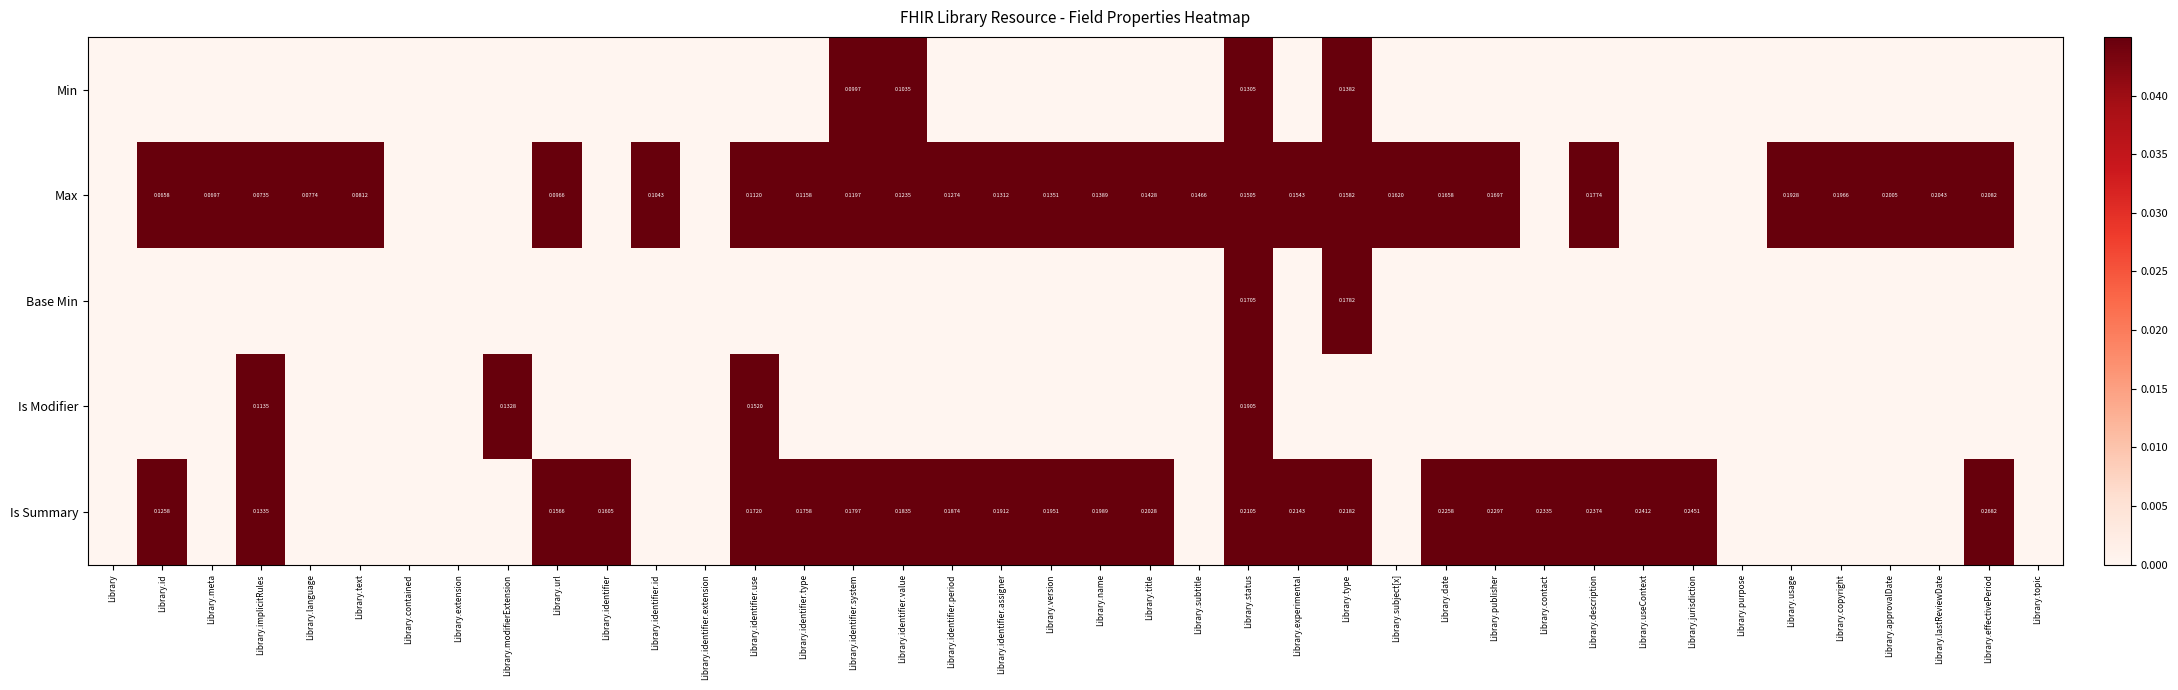

Is the value of Is Summary at Library.identifier.type greater than the value of Min at Library.status?

Yes